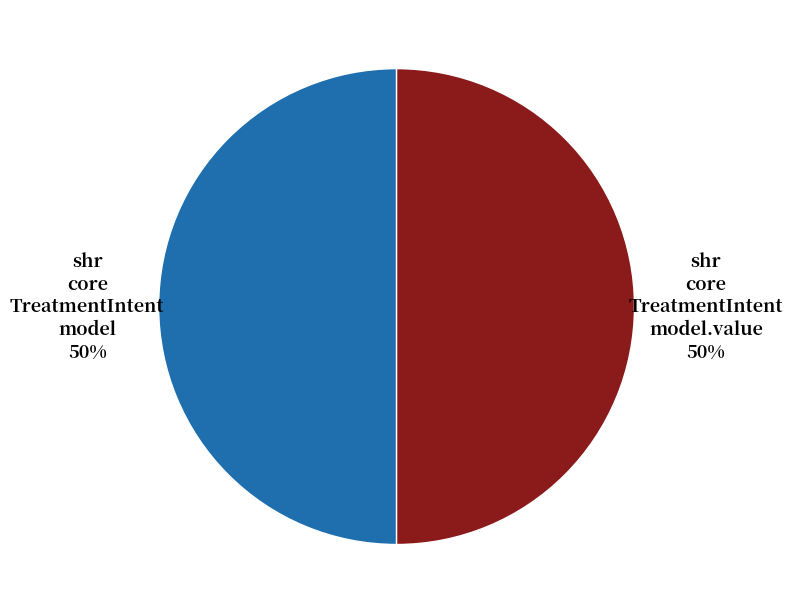

To the nearest percent, what is the average slice percentage?

50%